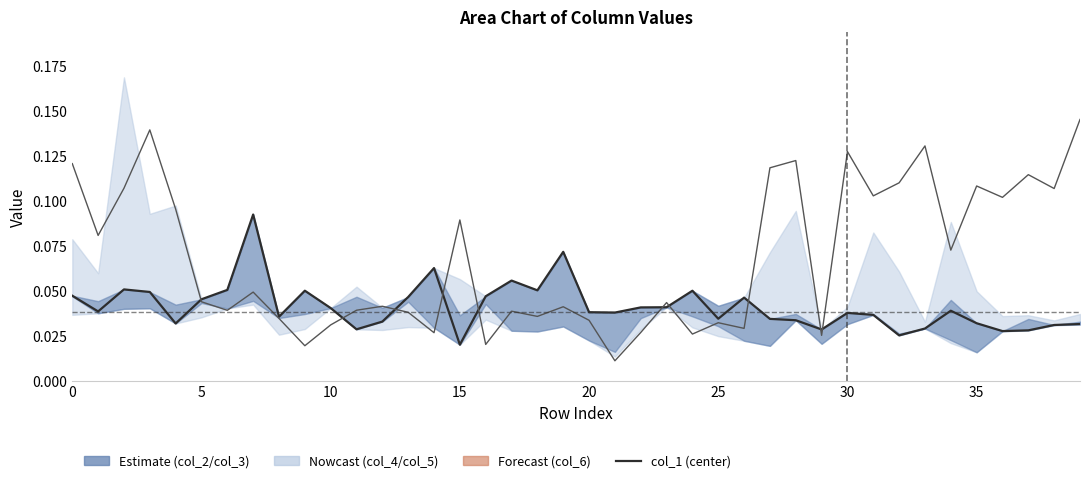

Which series has the largest total across all categories?

col_6 (upper)